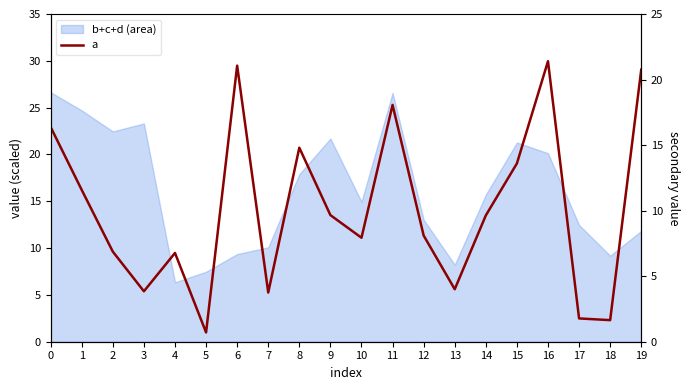

What is the value of the 11th point from the left?

11.1